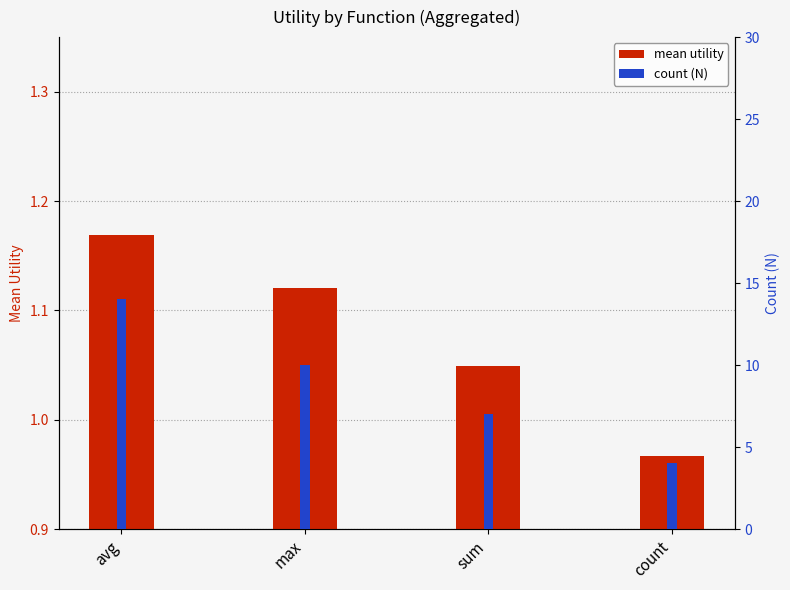

What is the sum of all count (N) values?

35.0